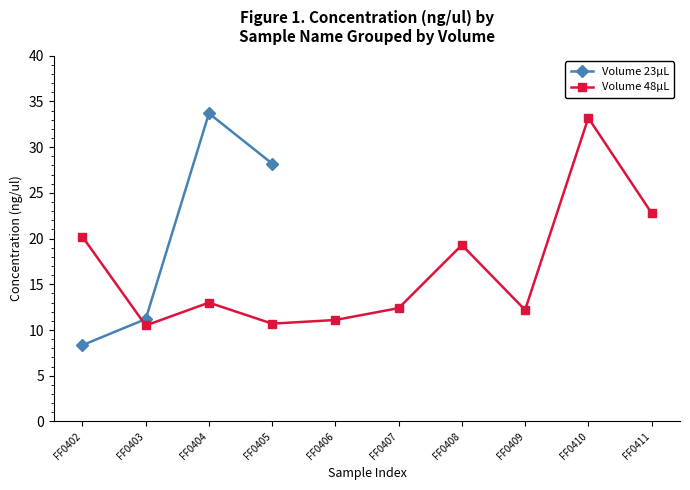

What is the value of the 1st point from the left?

8.3